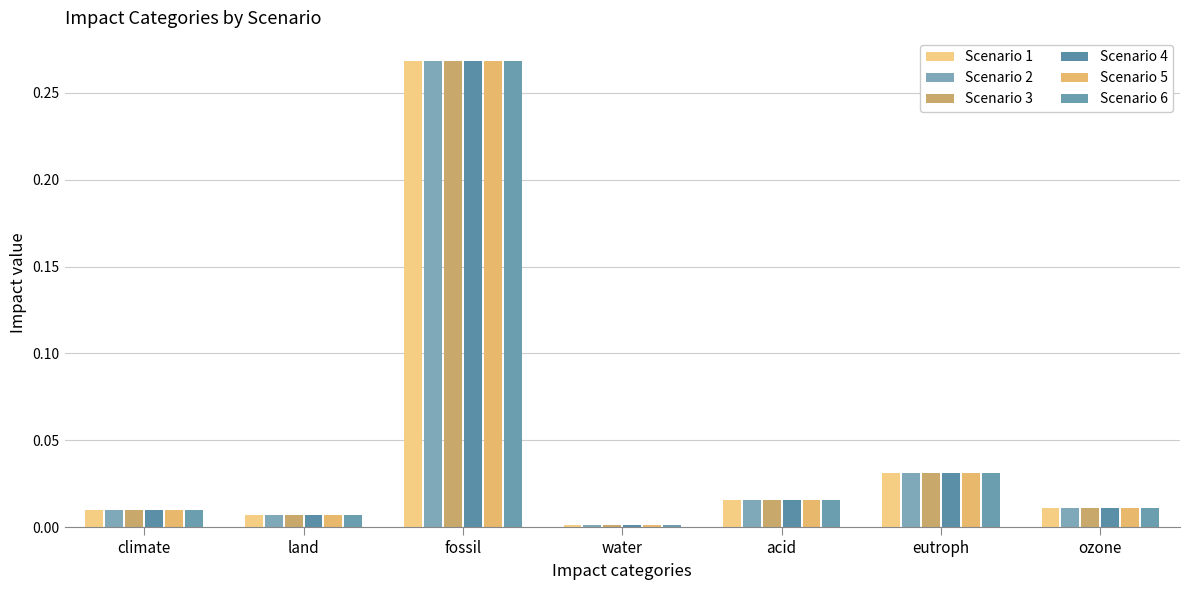

Which series has the largest range (max minus min)?

Scenario 1